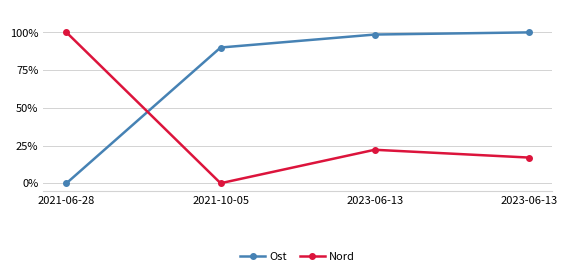

True or false: Nord and Ost cross at least once.

True